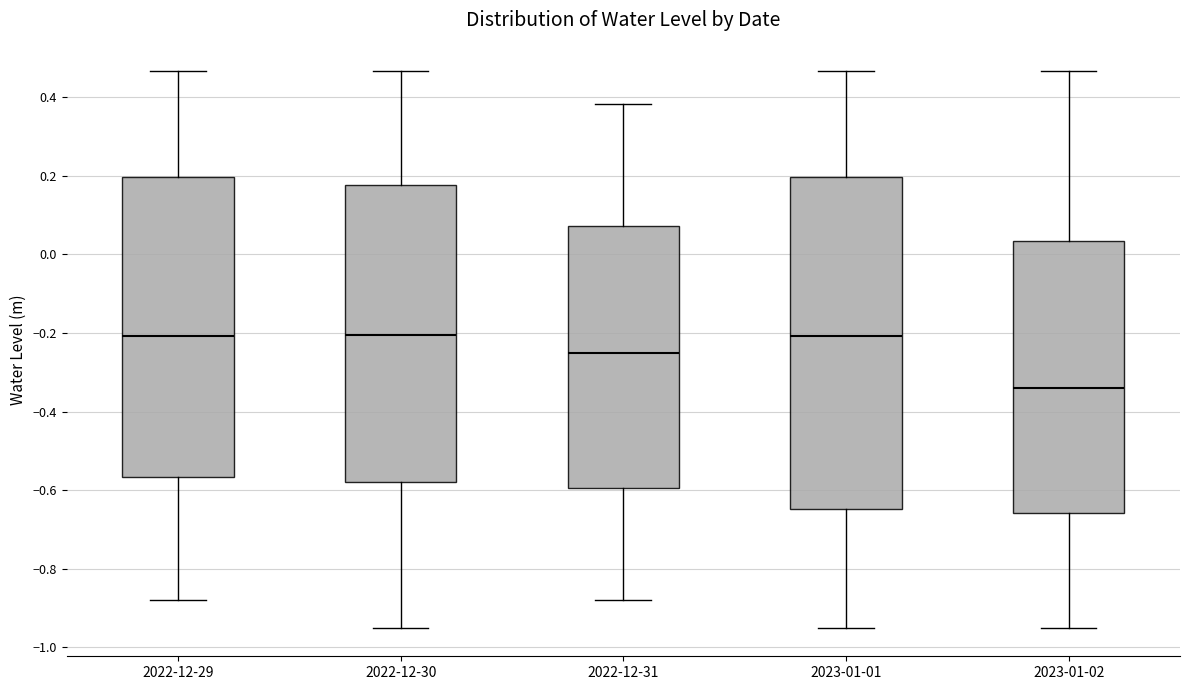

Which box has the lowest median line?

2023-01-02